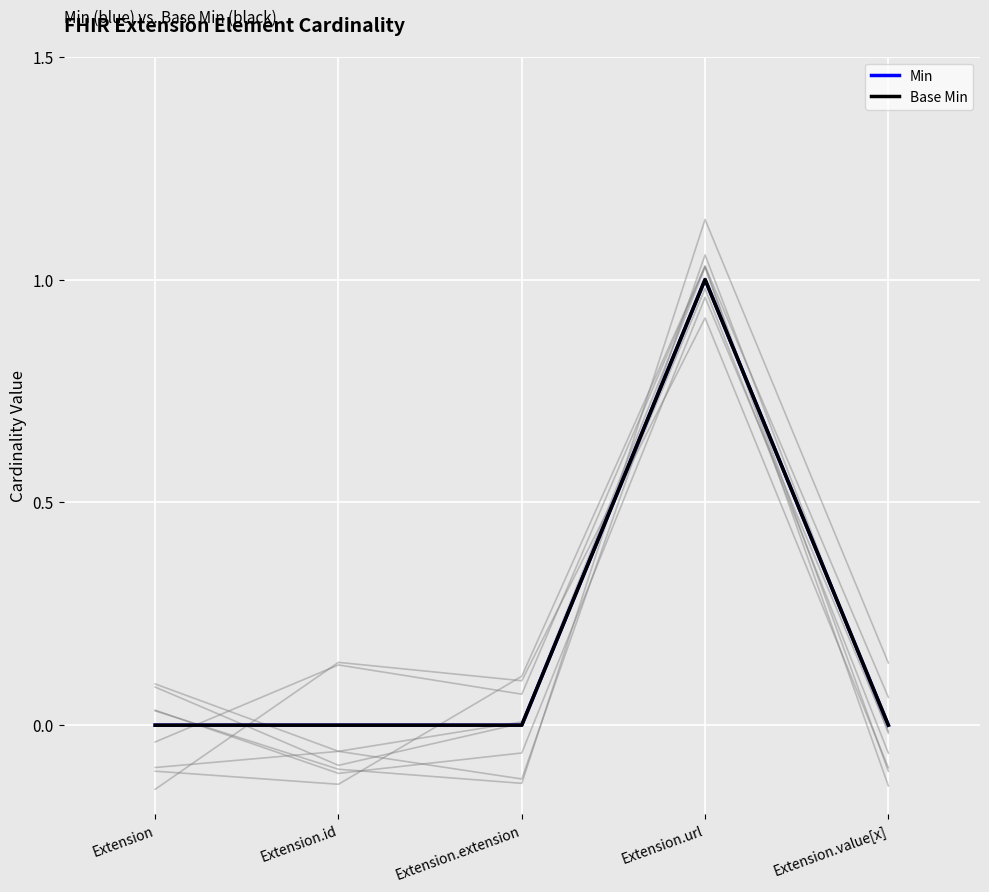

True or false: Base Min and Min intersect in this chart.

False